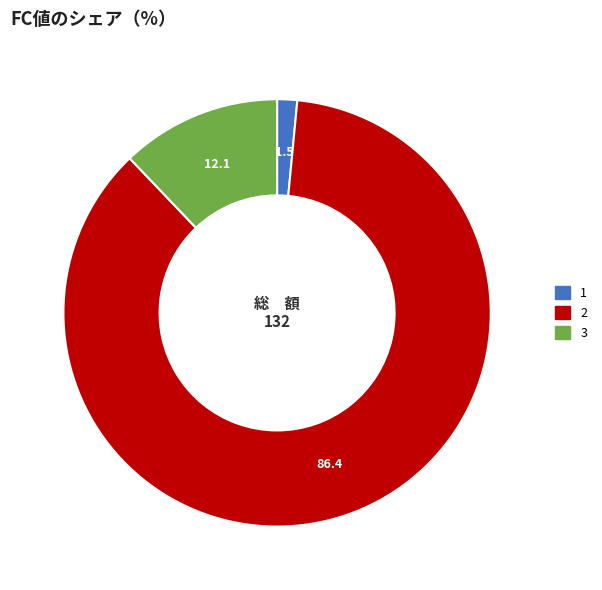

Does any single category account for the majority?

Yes